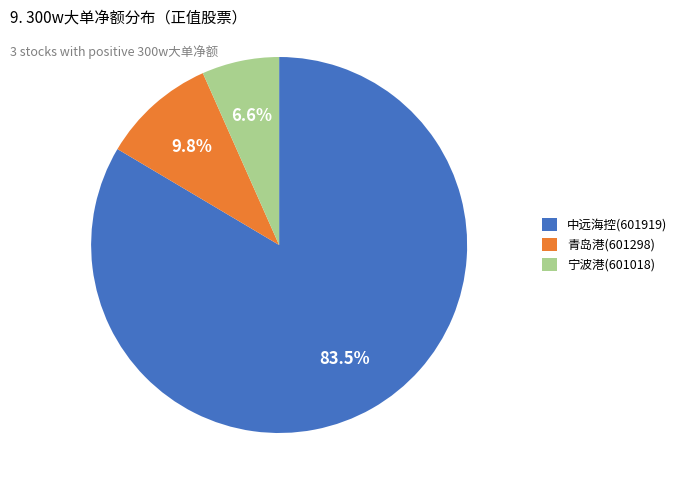

Do 中远海控(601919) and 青岛港(601298) together represent more than half of the pie?

Yes